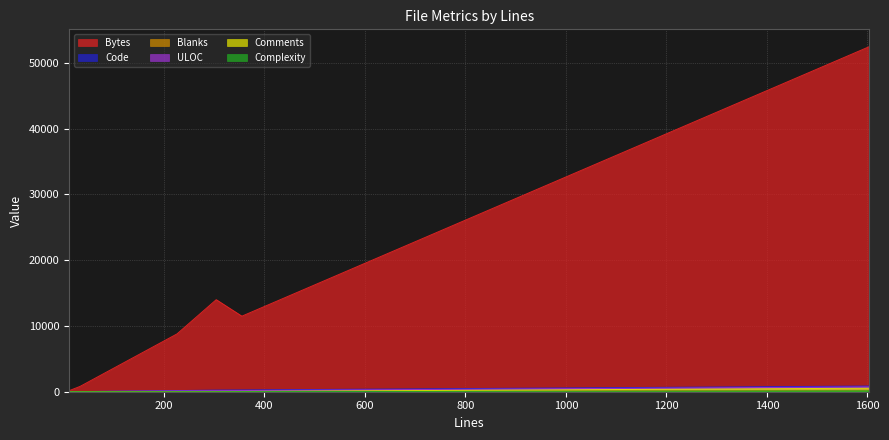

What is the value of the Blanks point at the 9th from the left?

188